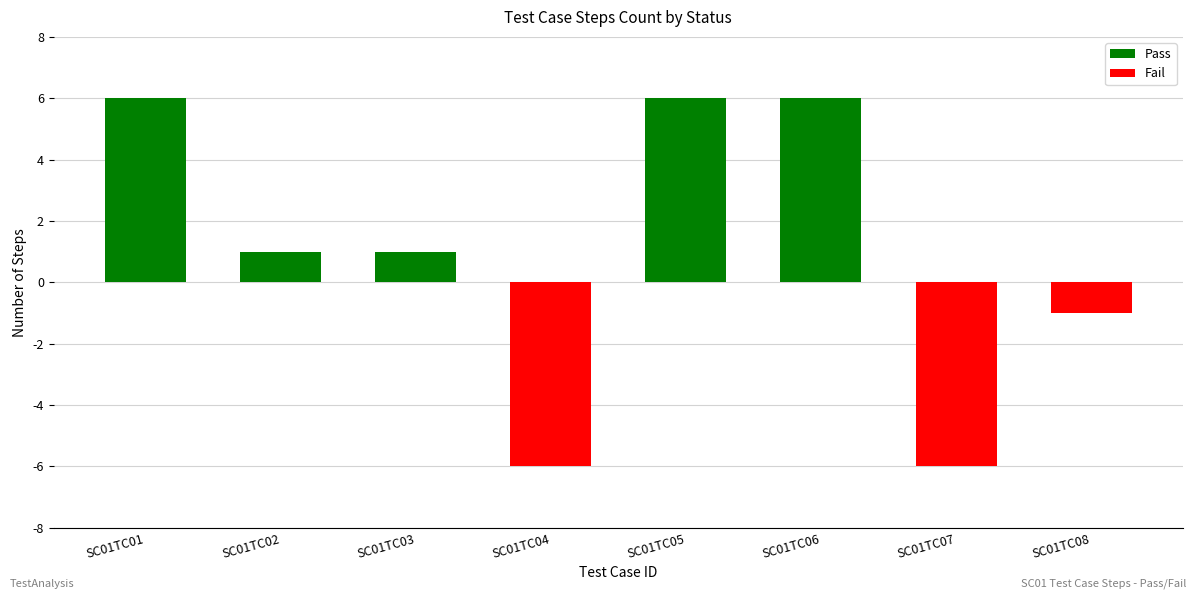

How many groups of bars are there?

8